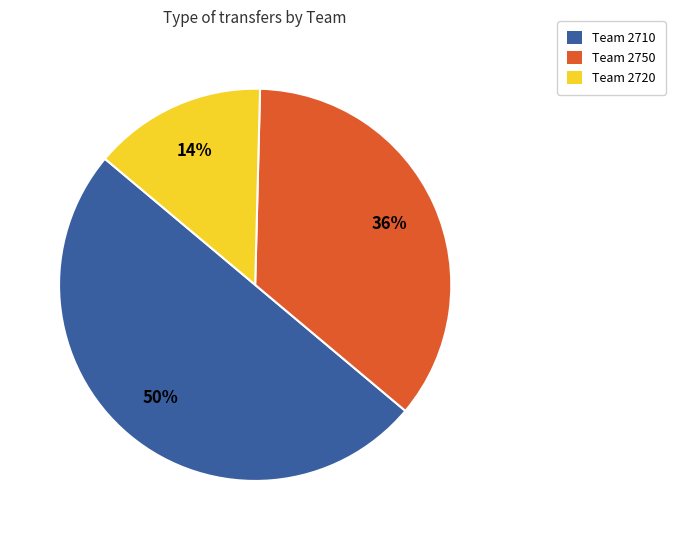

Is the sum of Team 2720 and Team 2710 greater than half?

Yes